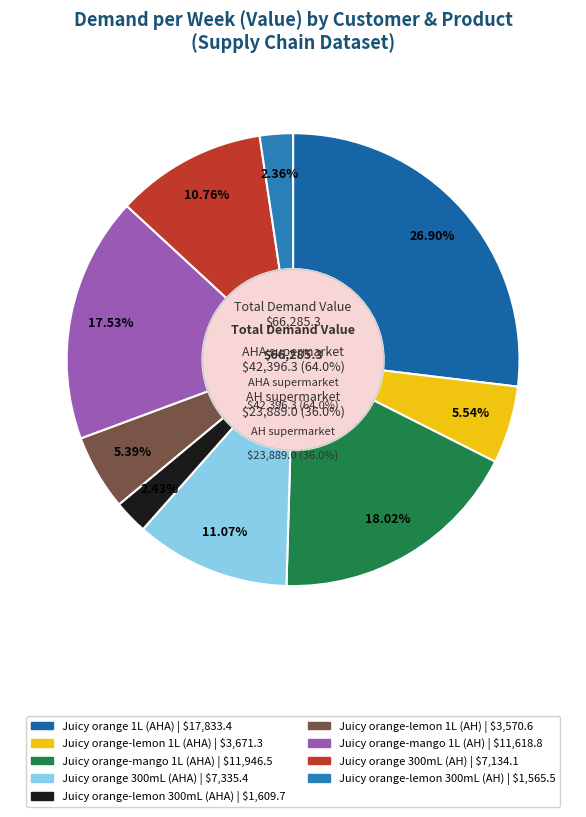

Is it true that AHA supermarket - Juicy orange 1L is 27% of the pie?

True